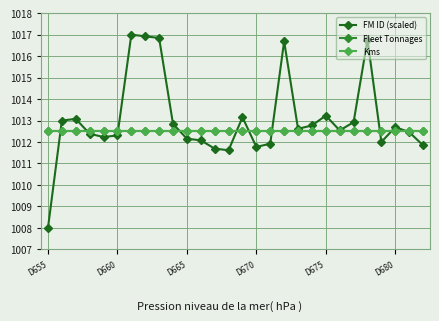

What are all the series names shown in the legend?

FM ID (scaled), Fleet Tonnages, Kms